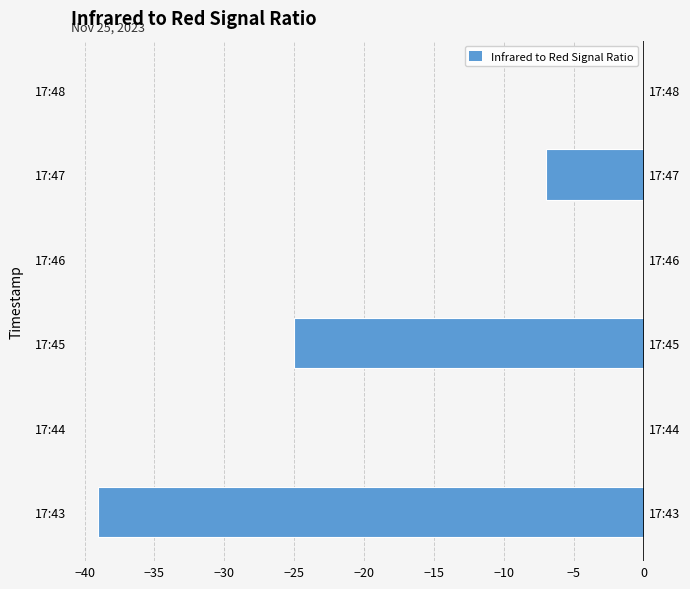

Count the values in the range -25 to 0.

5